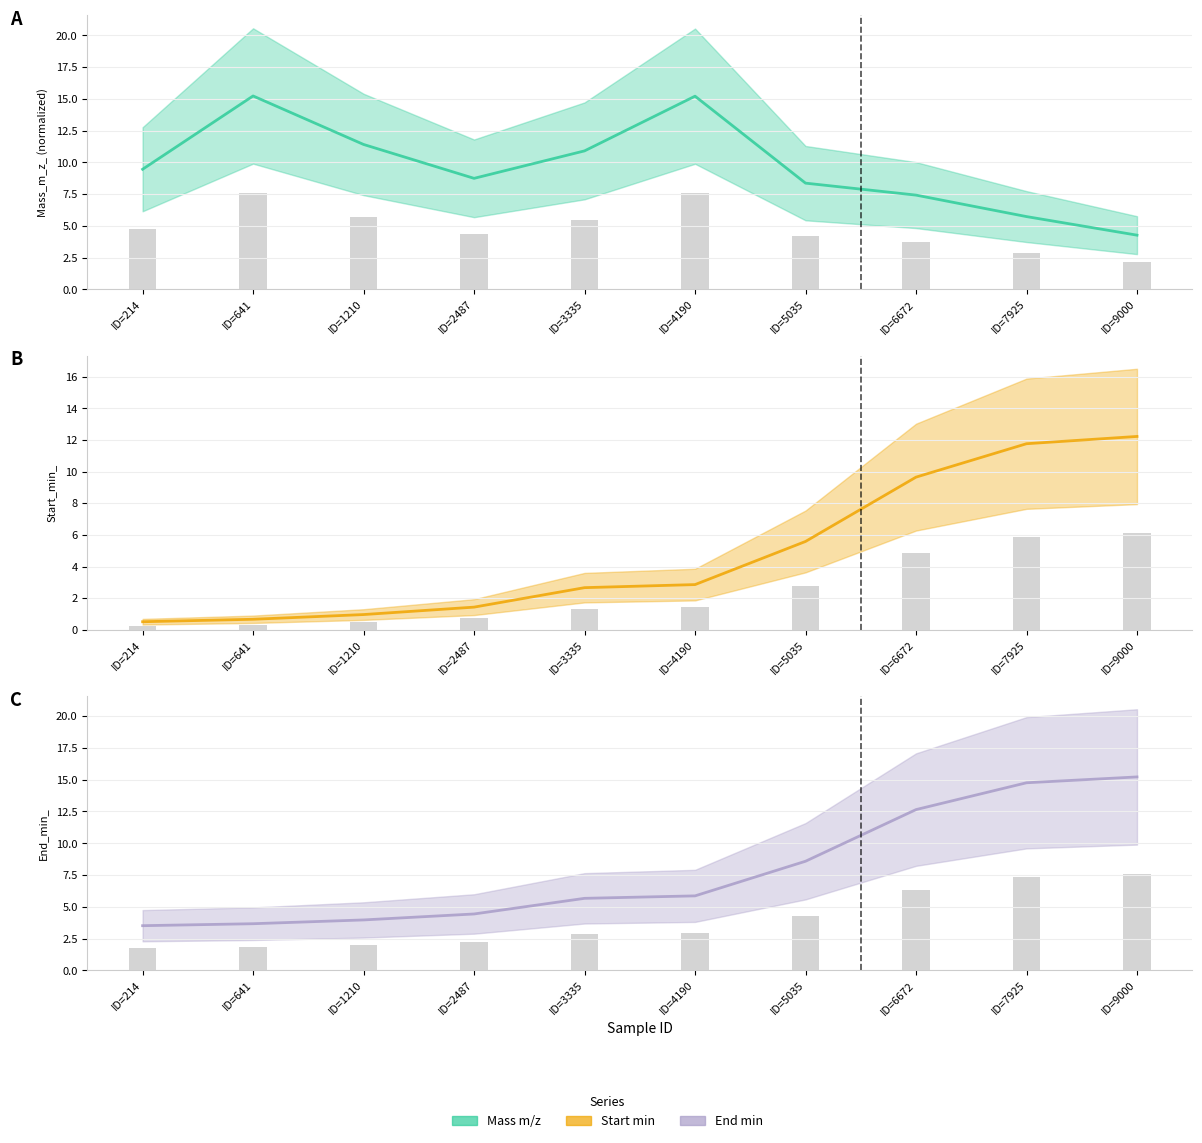

Which category has the highest value across all series?

ID=641